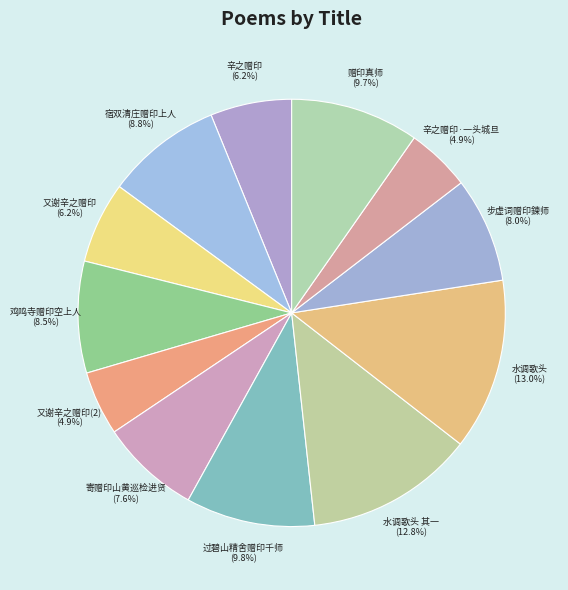

Does 步虚词赠印鍊师 account for over 50% of the chart?

No